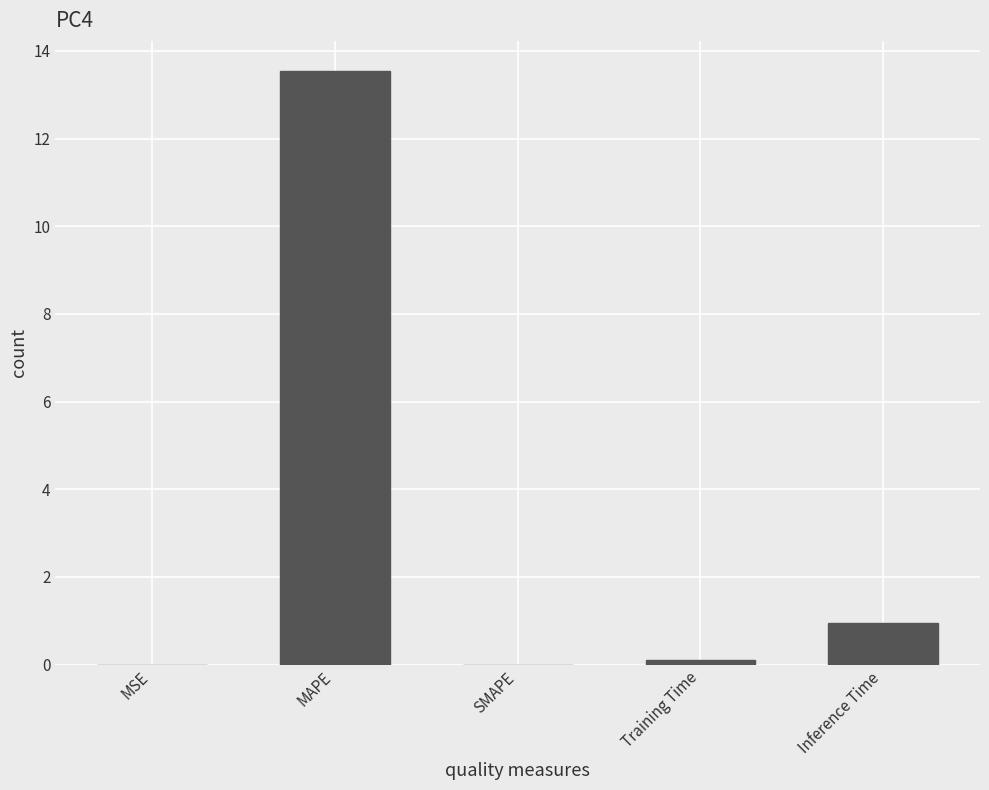

Read the value at MAPE.

13.6